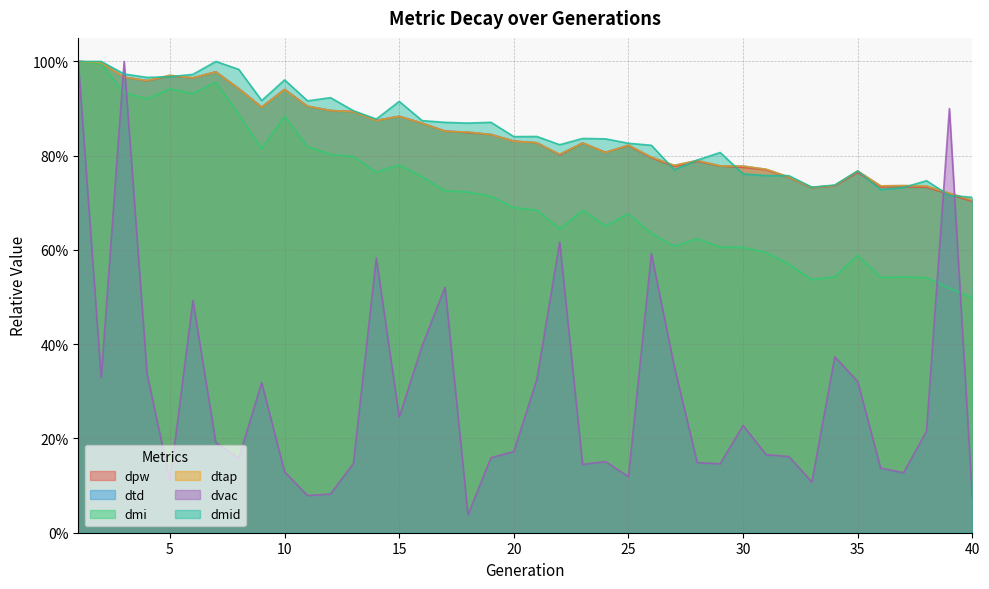

Reading right to left, transcribe all the data shown in this chart.

dpw: 0.7	0.7	0.7	0.7	0.7	0.8	0.7	0.7	0.8	0.8	0.8	0.8	0.8	0.8	0.8	0.8	0.8	0.8	0.8	0.8	0.8	0.8	0.8	0.9	0.9	0.9	0.9	0.9	0.9	0.9	0.9	0.9	0.9	1.0	1.0	1.0	1.0	1.0	1.0	1.0
dtd: 0.7	0.7	0.7	0.7	0.7	0.8	0.7	0.7	0.8	0.8	0.8	0.8	0.8	0.8	0.8	0.8	0.8	0.8	0.8	0.8	0.8	0.8	0.9	0.9	0.9	0.9	0.9	0.9	0.9	0.9	0.9	0.9	0.9	1.0	1.0	1.0	1.0	1.0	1.0	1.0
dmi: 0.5	0.5	0.5	0.5	0.5	0.6	0.5	0.5	0.6	0.6	0.6	0.6	0.6	0.6	0.6	0.7	0.7	0.7	0.6	0.7	0.7	0.7	0.7	0.7	0.8	0.8	0.8	0.8	0.8	0.8	0.9	0.8	0.9	1.0	0.9	0.9	0.9	0.9	1.0	1.0
dtap: 0.7	0.7	0.7	0.7	0.7	0.8	0.7	0.7	0.8	0.8	0.8	0.8	0.8	0.8	0.8	0.8	0.8	0.8	0.8	0.8	0.8	0.8	0.9	0.9	0.9	0.9	0.9	0.9	0.9	0.9	0.9	0.9	0.9	1.0	1.0	1.0	1.0	1.0	1.0	1.0
dvac: 0.1	0.9	0.2	0.1	0.1	0.3	0.4	0.1	0.2	0.2	0.2	0.1	0.1	0.4	0.6	0.1	0.2	0.1	0.6	0.3	0.2	0.2	0.0	0.5	0.4	0.2	0.6	0.1	0.1	0.1	0.1	0.3	0.2	0.2	0.5	0.1	0.3	1.0	0.3	1.0
dmid: 0.7	0.7	0.7	0.7	0.7	0.8	0.7	0.7	0.8	0.8	0.8	0.8	0.8	0.8	0.8	0.8	0.8	0.8	0.8	0.8	0.8	0.9	0.9	0.9	0.9	0.9	0.9	0.9	0.9	0.9	1.0	0.9	1.0	1.0	1.0	1.0	1.0	1.0	1.0	1.0